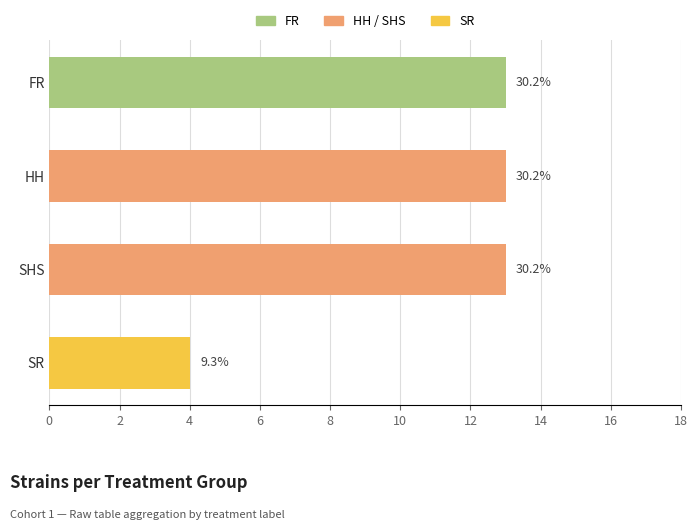

How many bars are there in total?

4